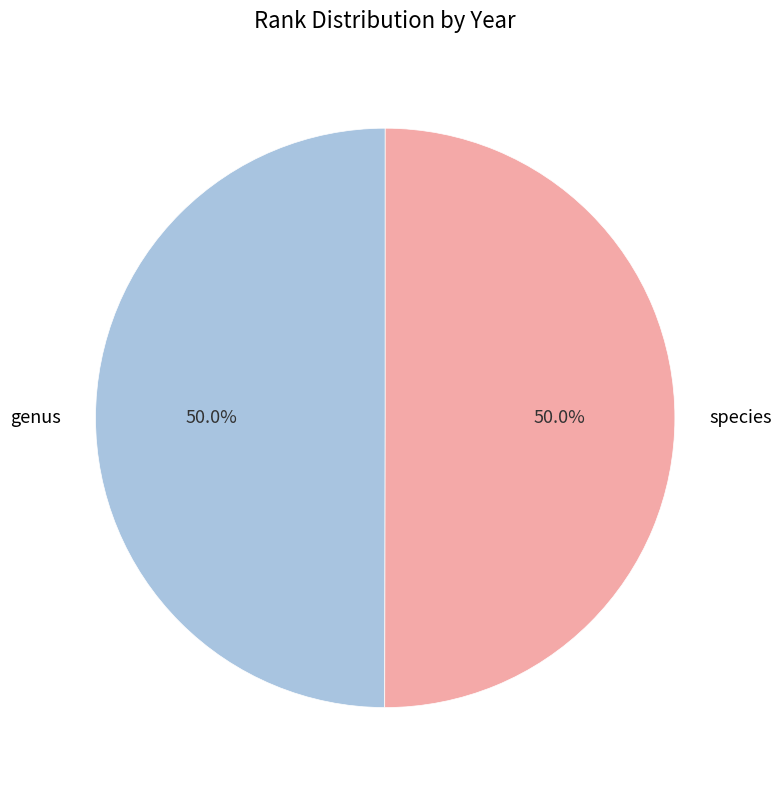

What is the ratio of the value at species to the value at genus?

1.0